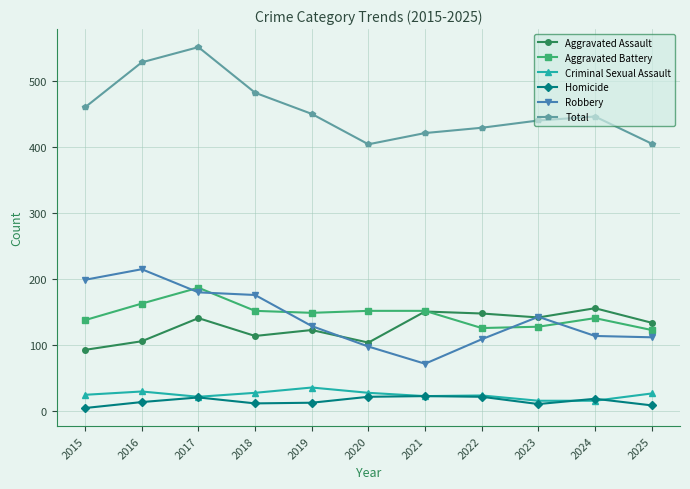

Which category has the lowest value in the Aggravated Assault series?

2015